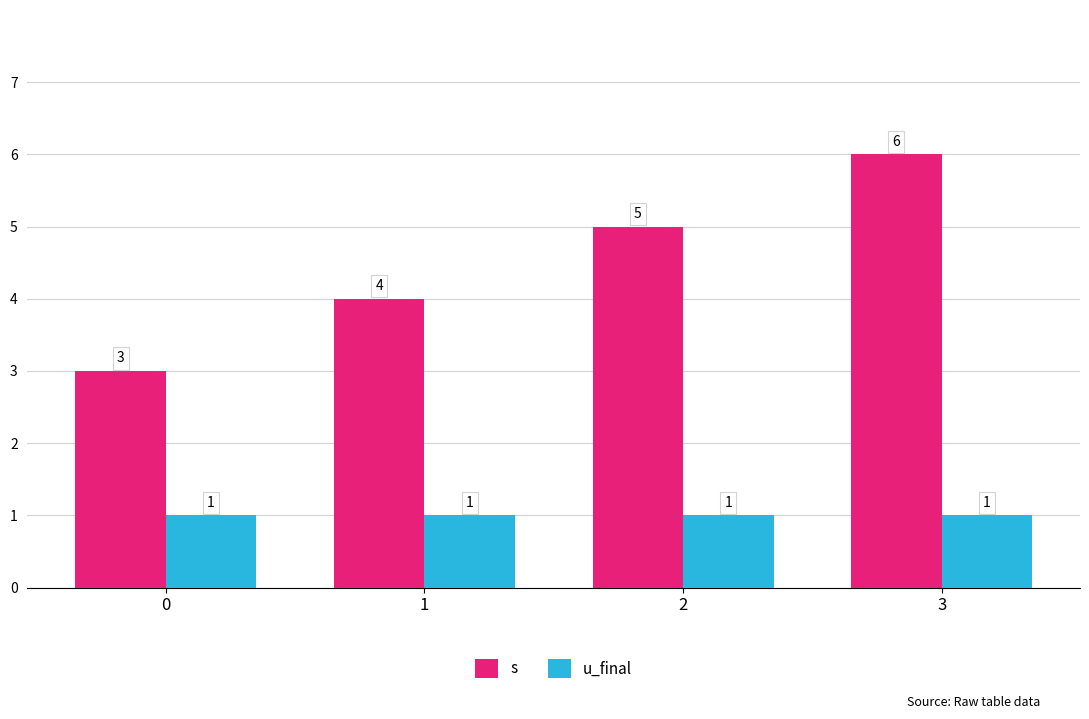

At 1, list the series in order from largest to smallest.

s, u_final